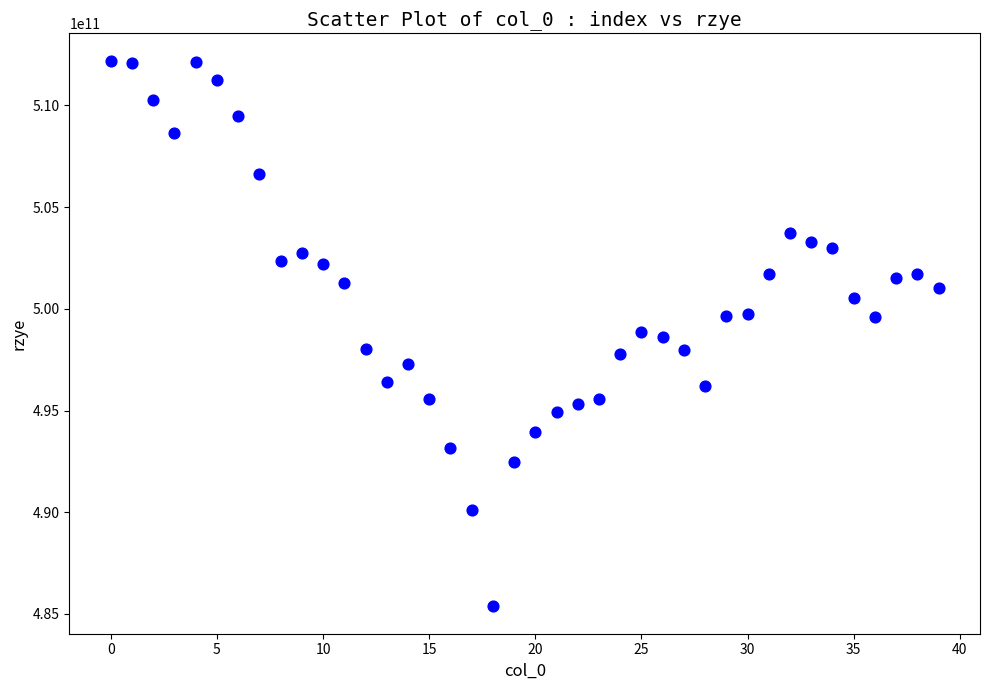

What is the range of Y values (max minus min)?

26834140201